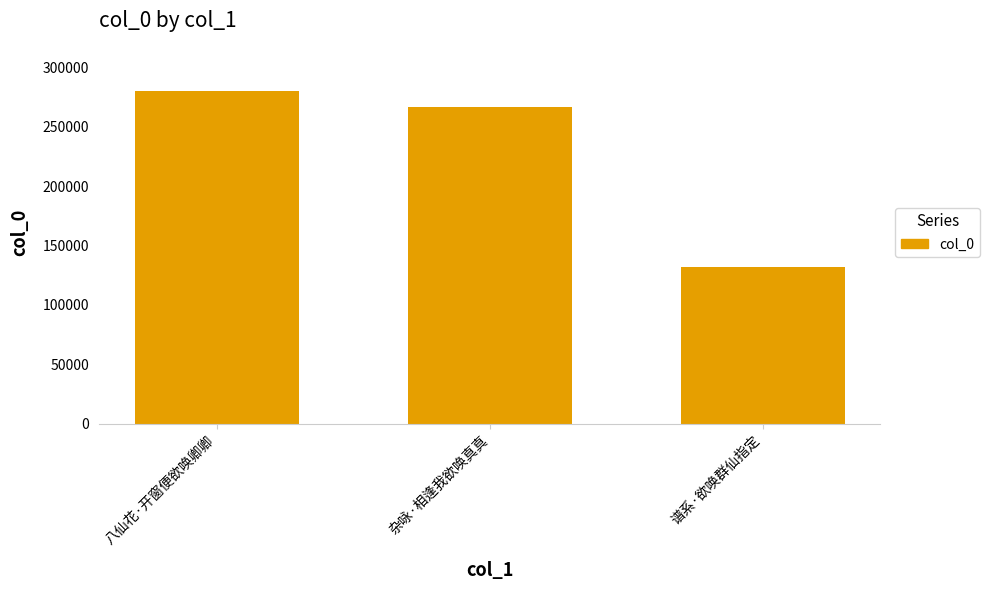

What position from the left is 杂咏·相逢我欲唤真真?

2